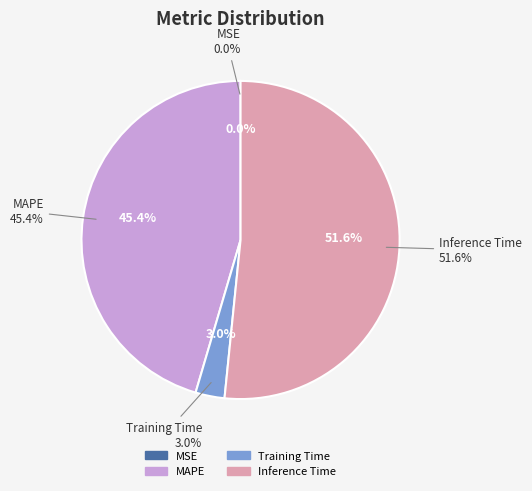

Between Training Time and MSE, which is larger?

Training Time